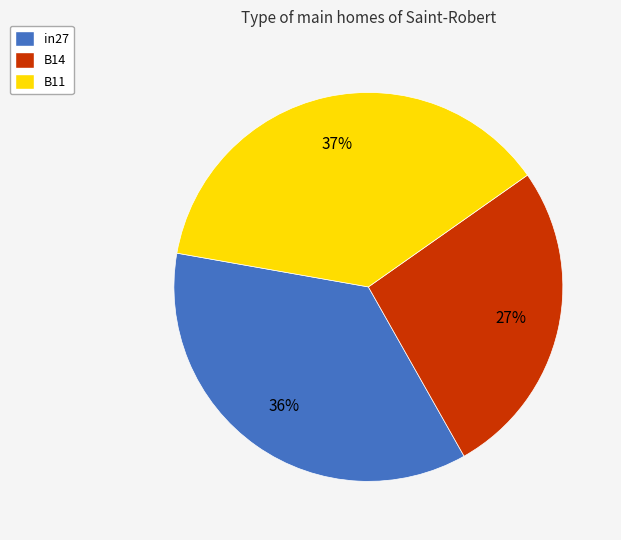

To the nearest percent, what percentage of the pie is in27?

36%